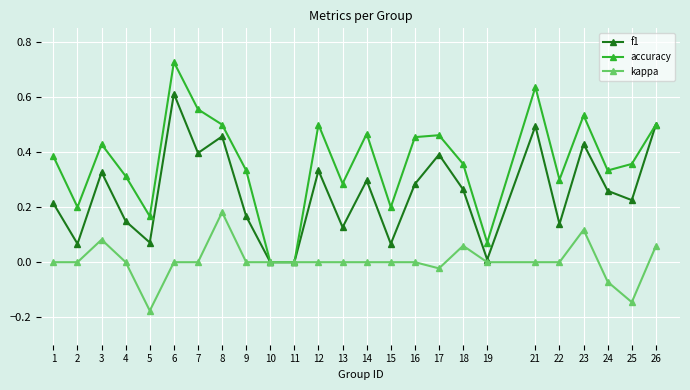

Rank the series by their maximum value, from lowest to highest.

kappa, f1, accuracy